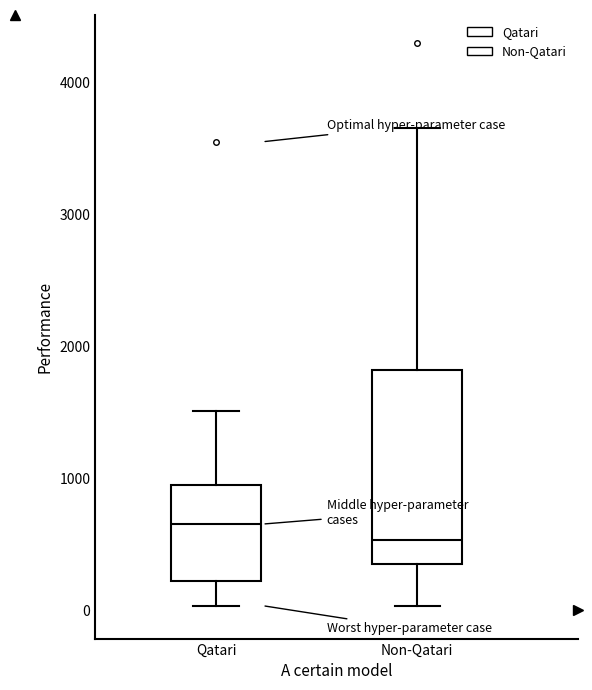

Which box has the lowest median line?

Non-Qatari